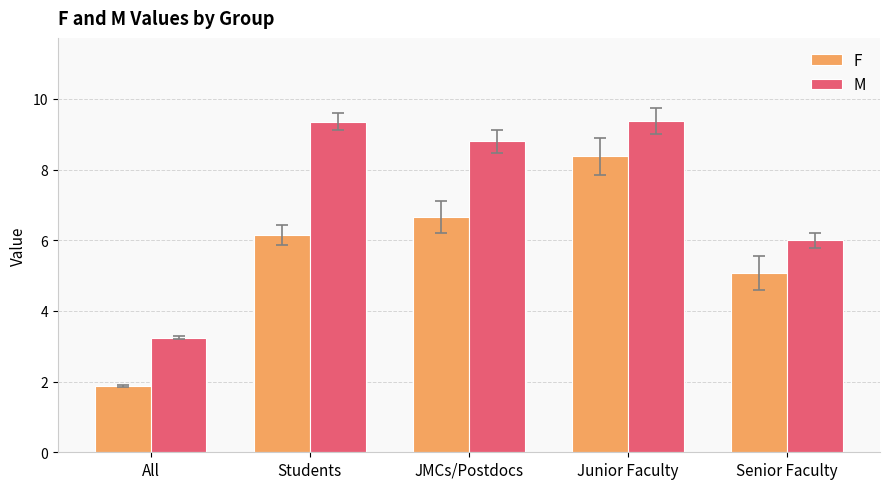

Reading left to right, list all the values displayed in this chart.

F: All=1.9	Students=6.2	JMCs/Postdocs=6.7	Junior Faculty=8.4	Senior Faculty=5.1
M: All=3.2	Students=9.4	JMCs/Postdocs=8.8	Junior Faculty=9.4	Senior Faculty=6.0